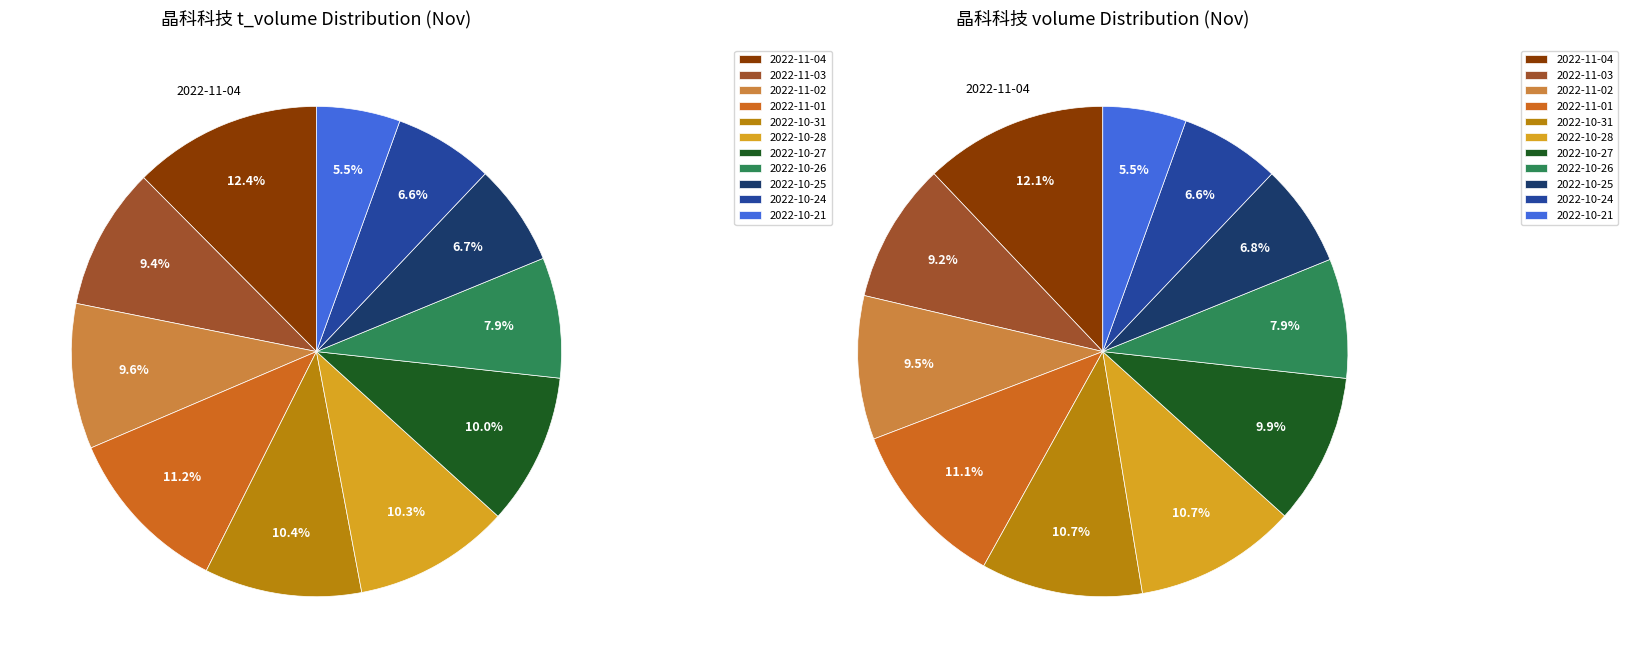

What is the change in value from 2022-10-28 to 2022-10-27?

-489